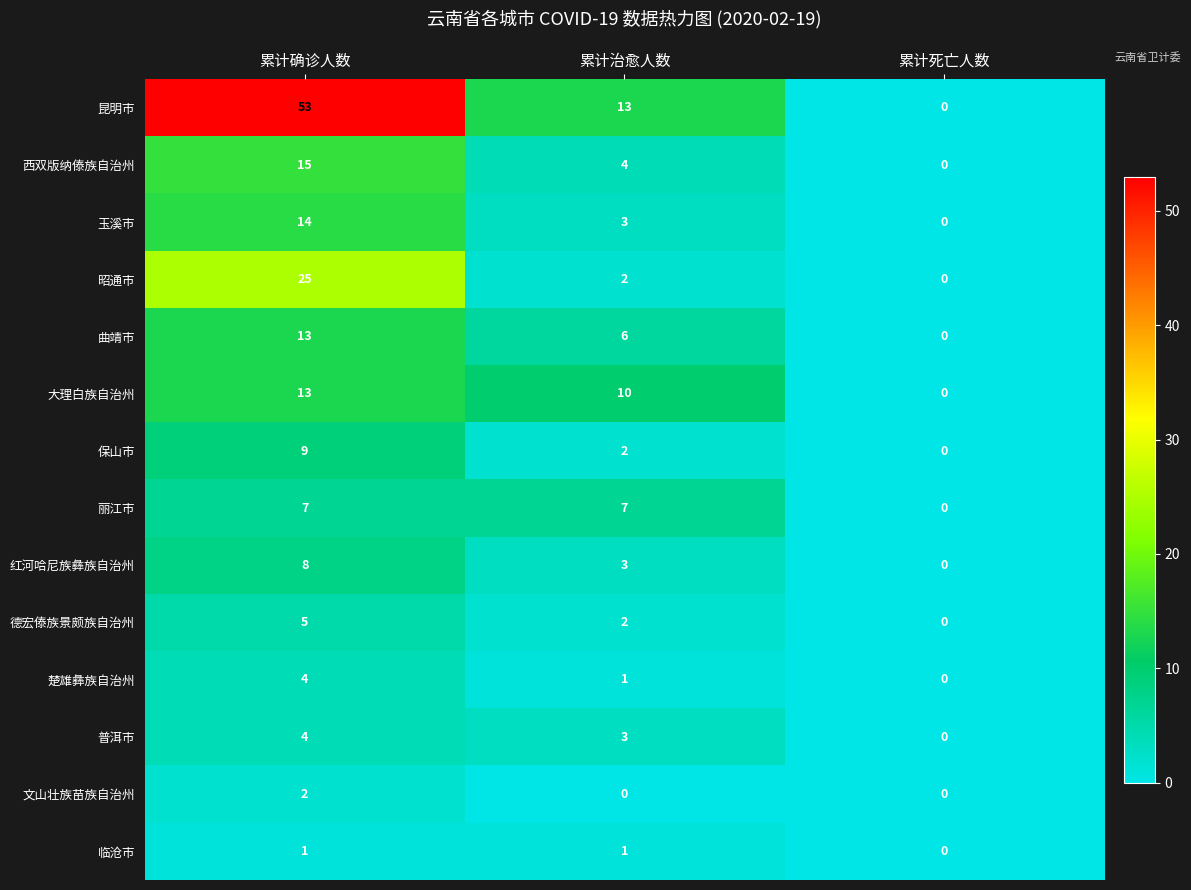

What is the difference between the maximum and minimum values in the 楚雄彝族自治州 series?

4